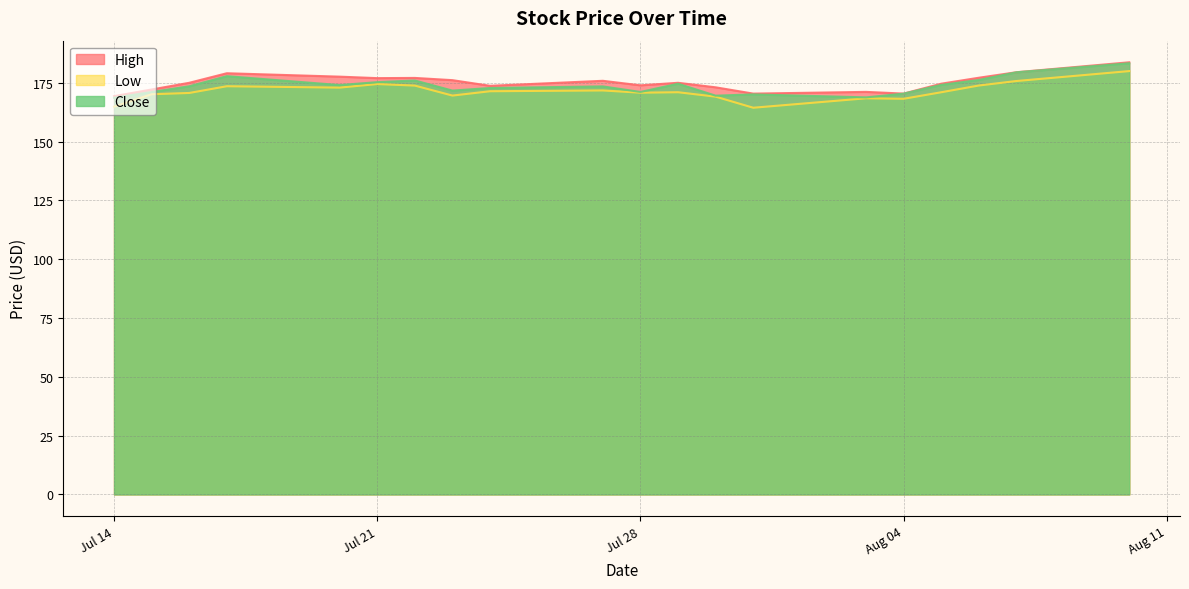

The High series shows 183.7 at 2020-08-10. True or false?

True